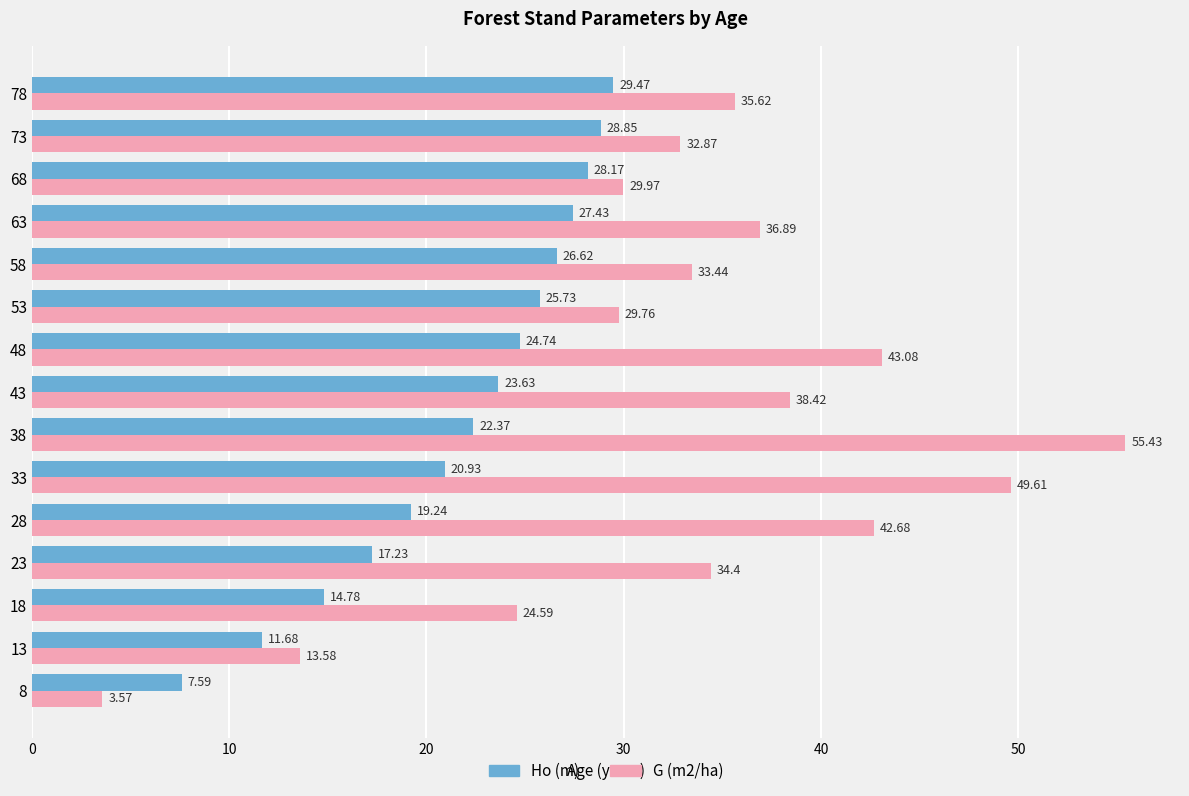

How many values in the Ho (m) series are below 23?

7